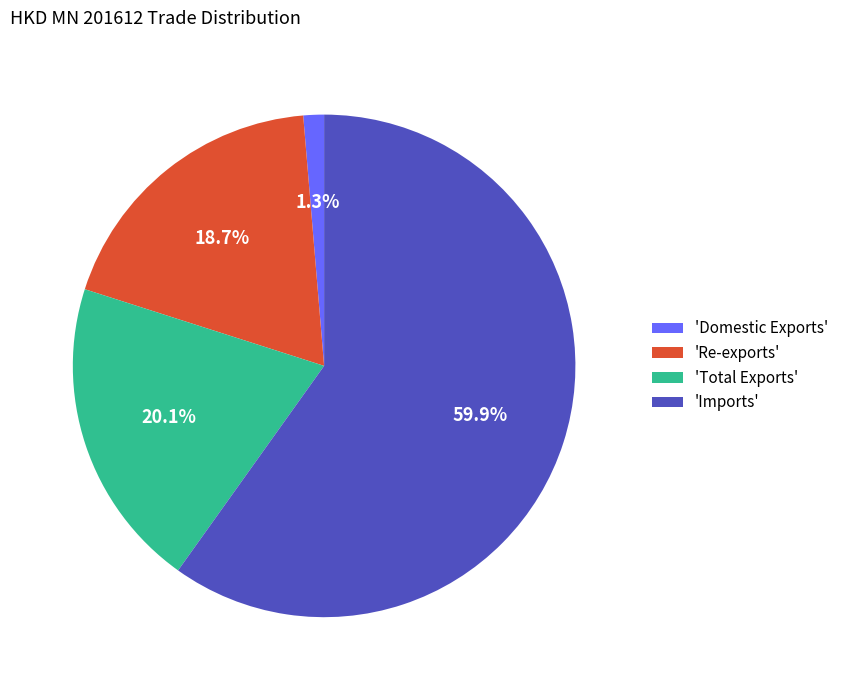

Is there any slice that represents more than half of the pie?

Yes